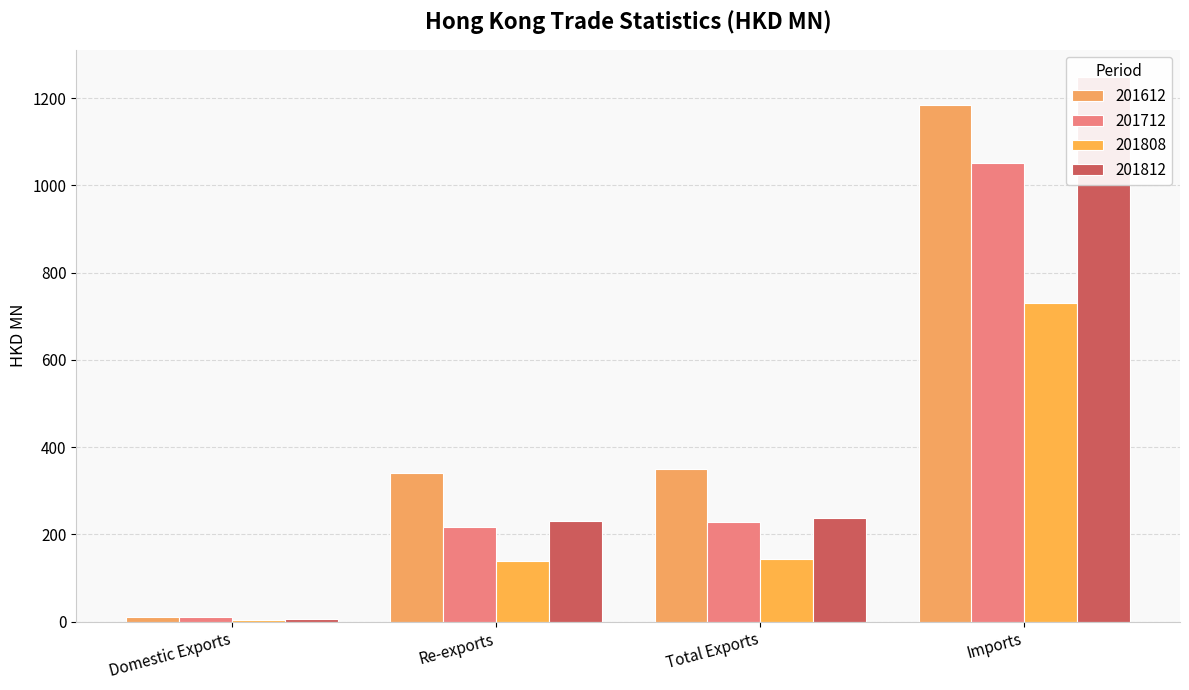

At which label is 201712 closest to 531?

Total Exports